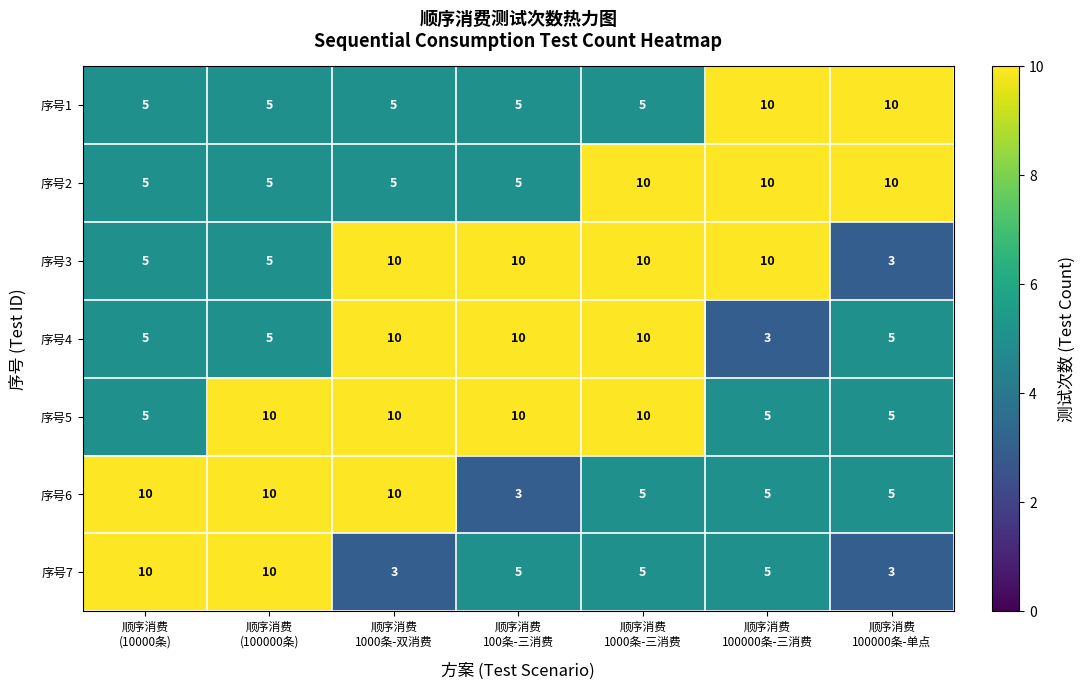

What is the difference between the second highest and minimum values in the 序号4 series?

7